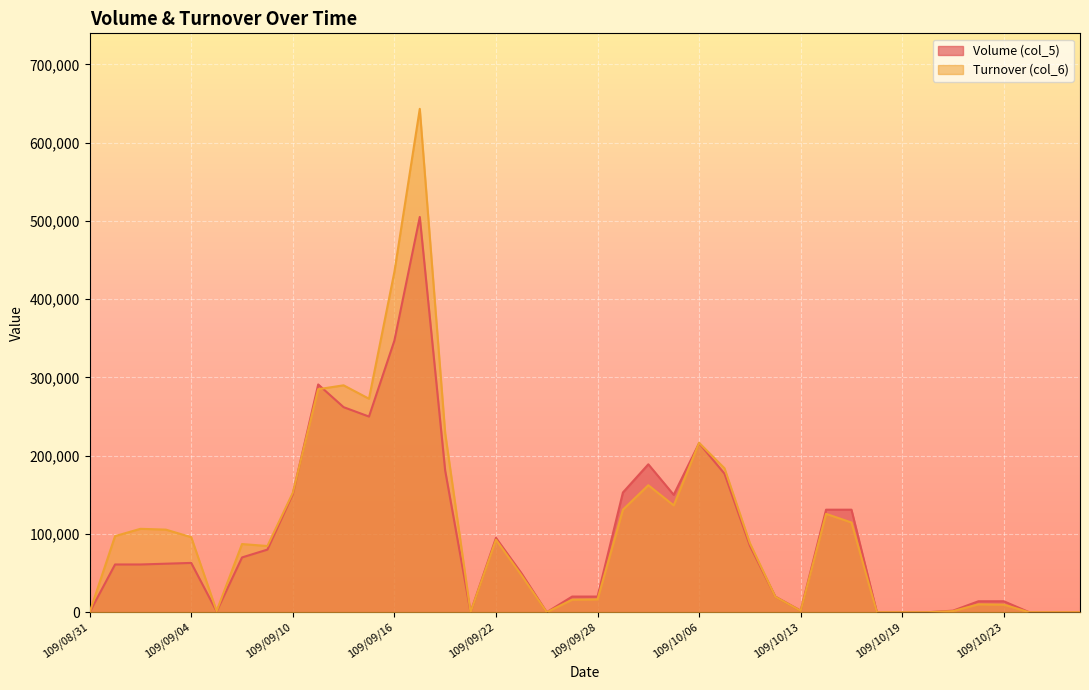

Which category has the highest value in the Volume (col_5) series?

109/09/17